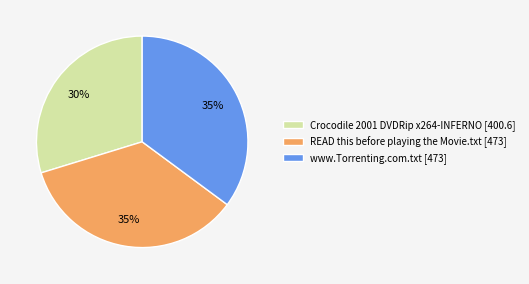

Is Crocodile 2001 DVDRip x264-INFERNO the majority of the pie?

No